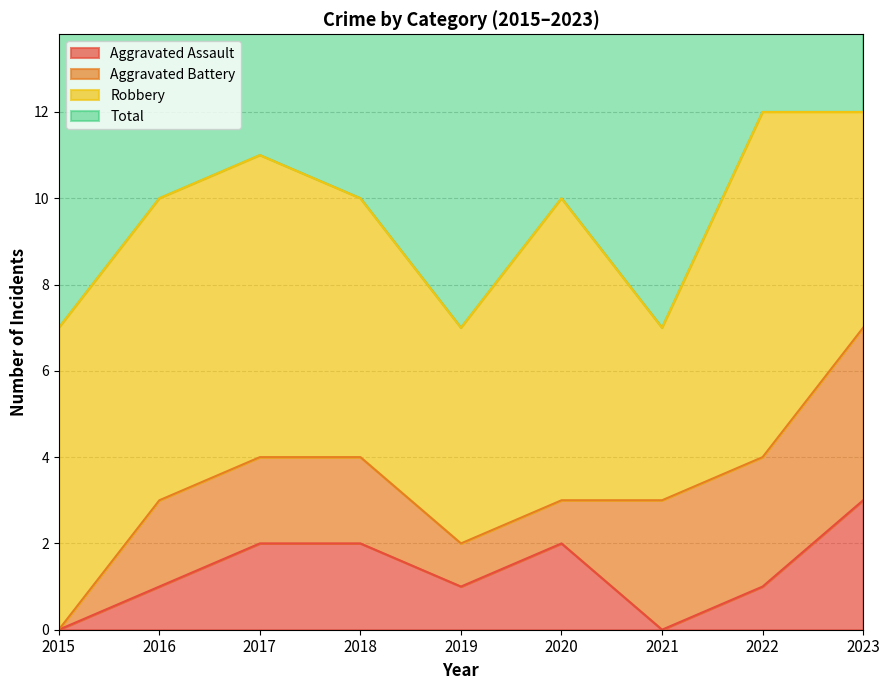

Does the chart display data point markers on the line(s)?

No